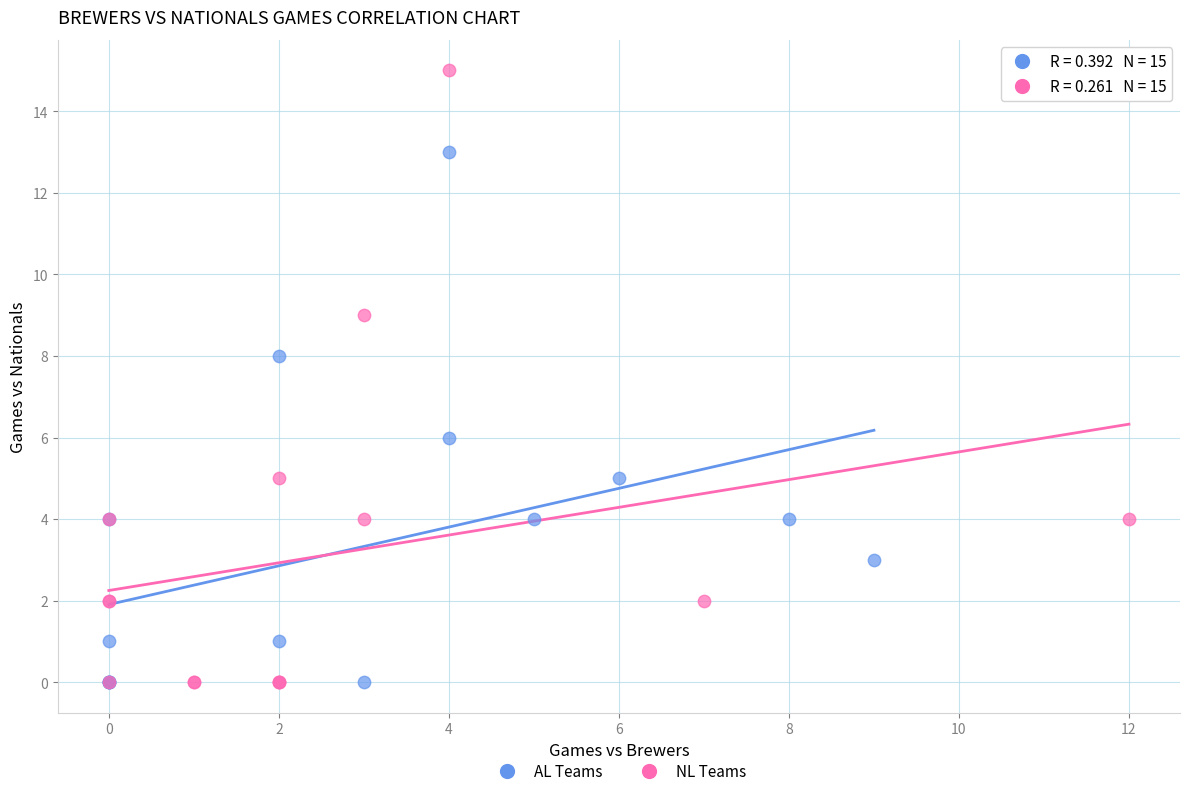

Which series has the largest Y range (max minus min)?

NL Teams